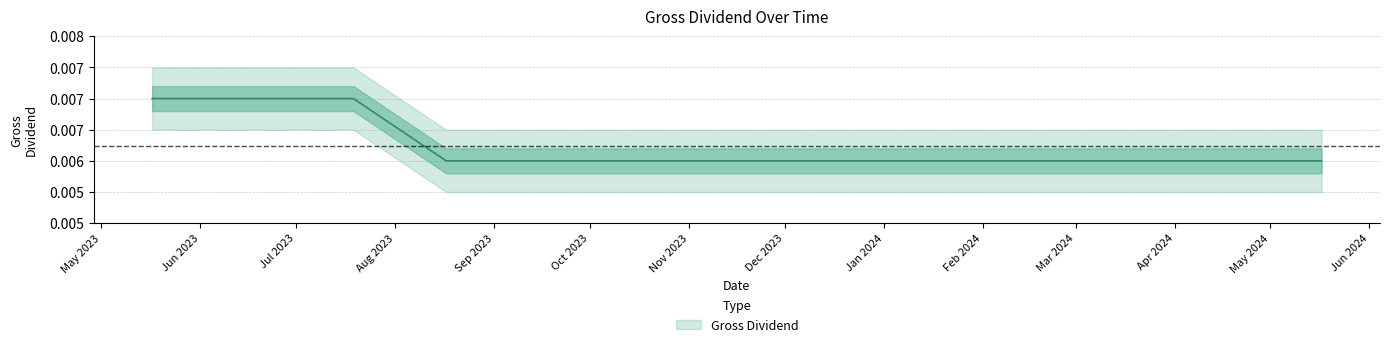

List the labels in order of value, largest first.

17/05/2023, 19/06/2023, 19/07/2023, 17/08/2023, 19/09/2023, 18/10/2023, 17/11/2023, 19/12/2023, 17/01/2024, 19/02/2024, 19/03/2024, 17/04/2024, 17/05/2024